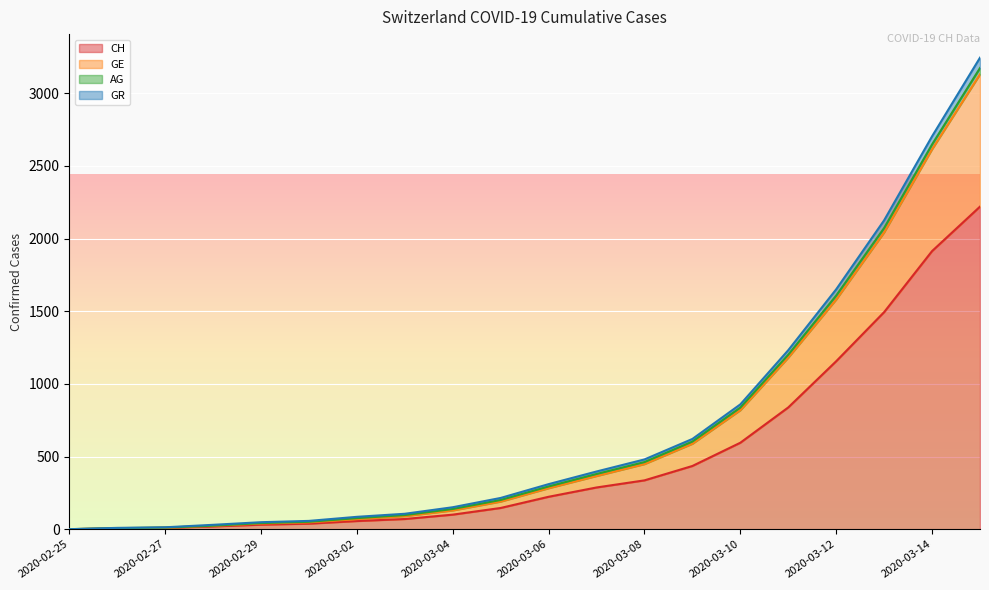

What is the highest value of the CH series?

2220